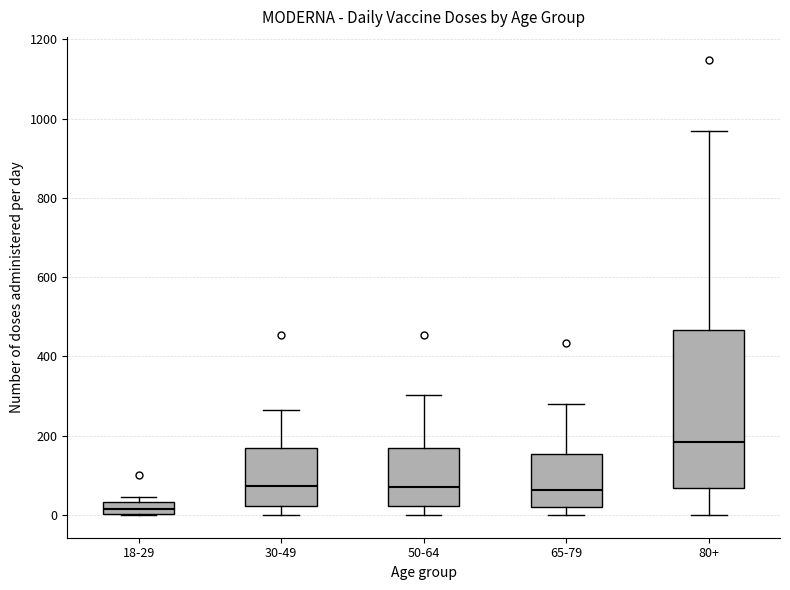

Reading left to right, transcribe this box plot: for each box, give where its median line is, the range the box spans, and where its two whiskers end, as read against the y-axis. The values are not printed on the chart, so give them approximately, as read against the axis.

18-29: median 20, box 0 to 40, whiskers 0 to 40 (just above the box's upper edge)
30-49: median 80, box 20 to 180, whiskers 0 to 260
50-64: median 80, box 20 to 160, whiskers 0 to 300
65-79: median 60, box 20 to 160, whiskers 0 to 280
80+: median 180, box 60 to 460, whiskers 0 to 980